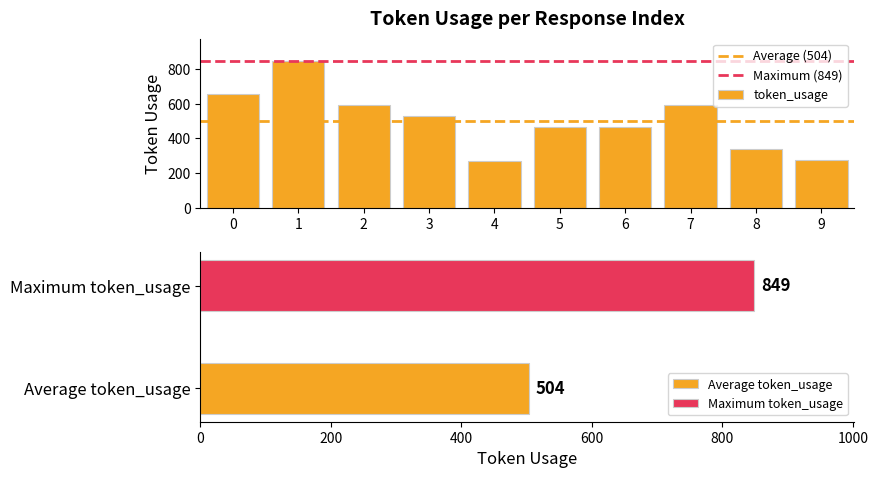

Which label corresponds to the largest value in the chart?

1